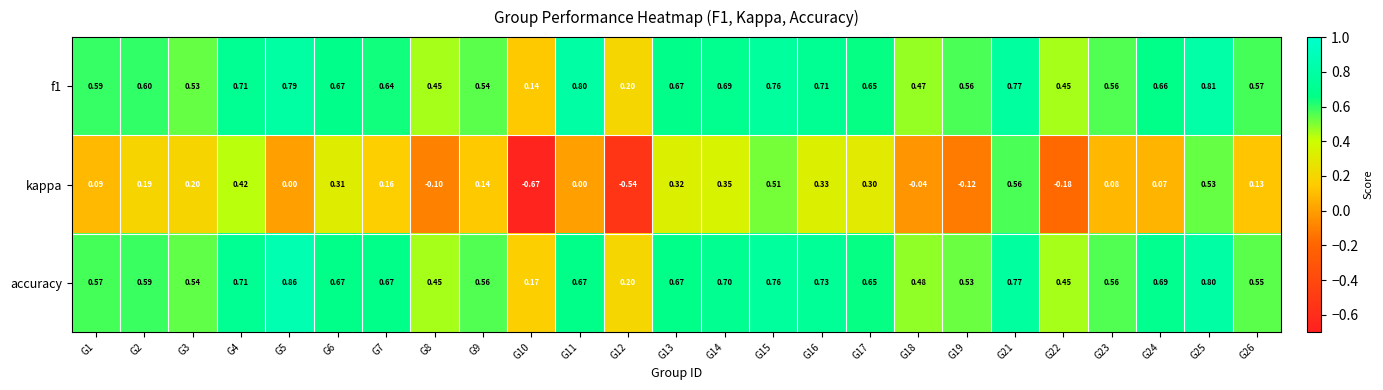

Is the value of f1 at G15 greater than the value of accuracy at G1?

Yes